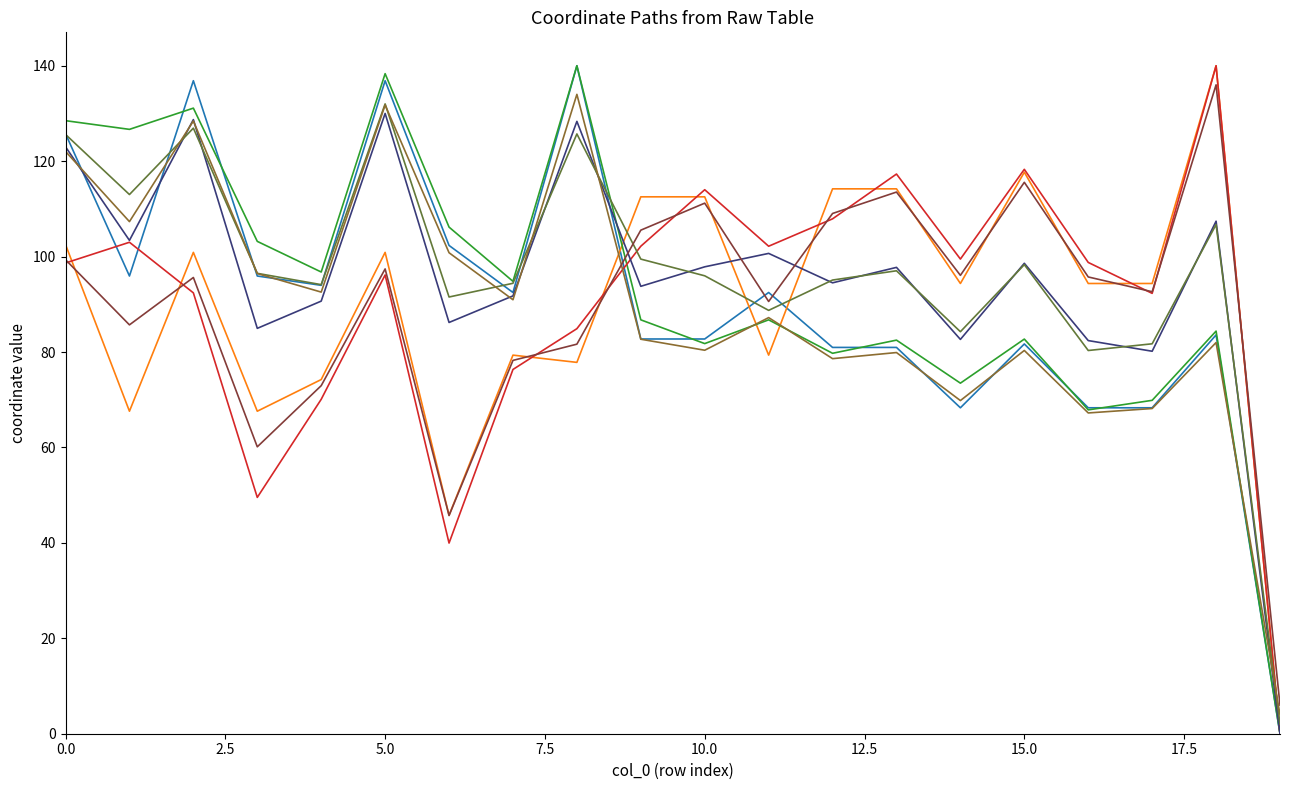

What is the greatest value displayed?

140.0